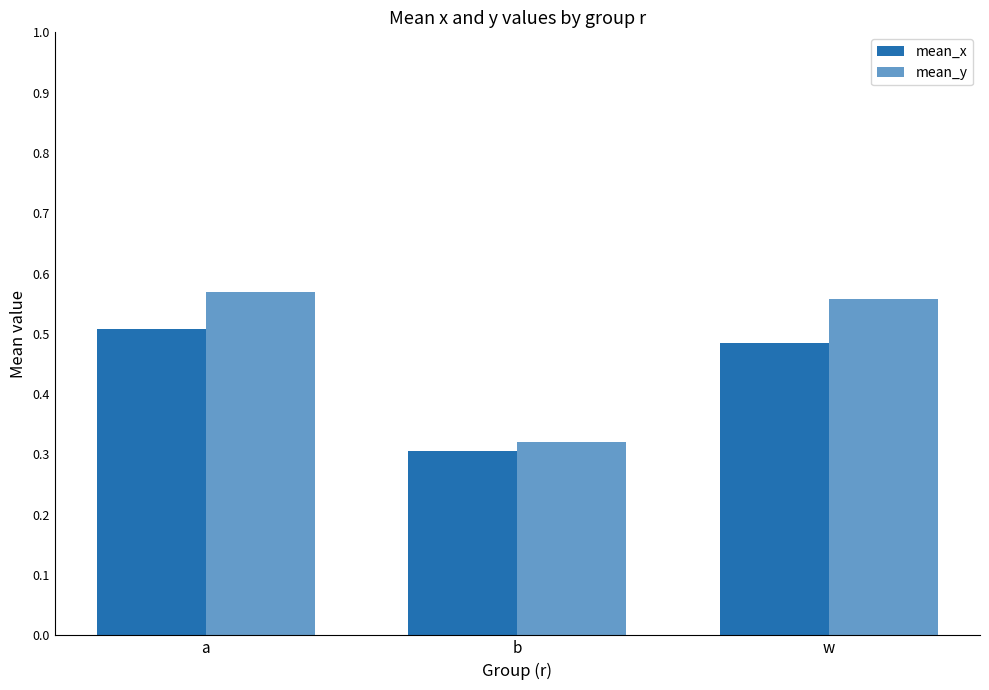

Between w and b, which is larger?

w